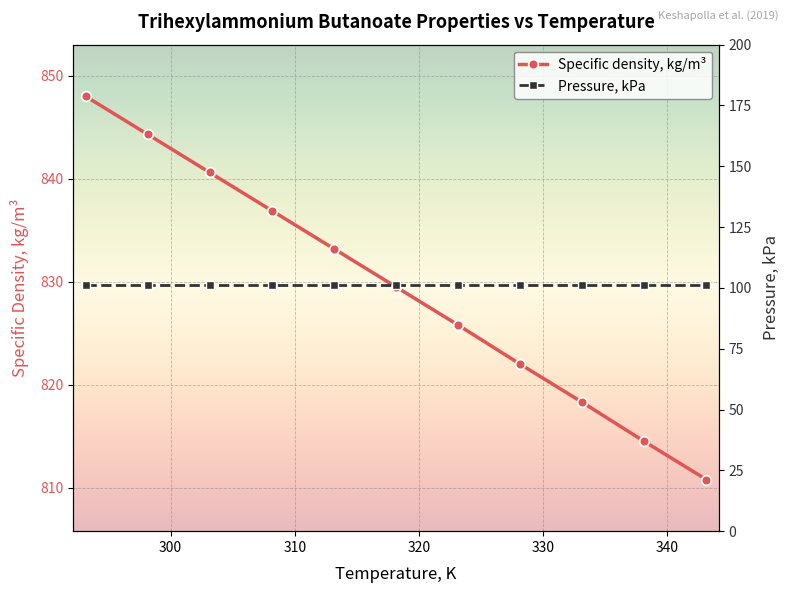

What is the value of the Specific density, kg/m³ point at the 3rd from the left?

840.6